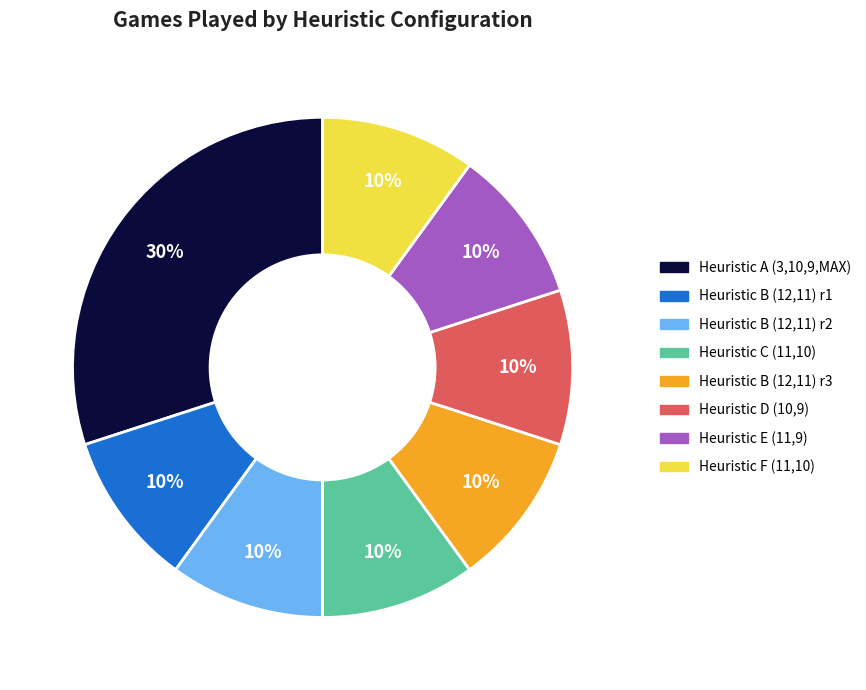

How many slices are in this pie chart?

8